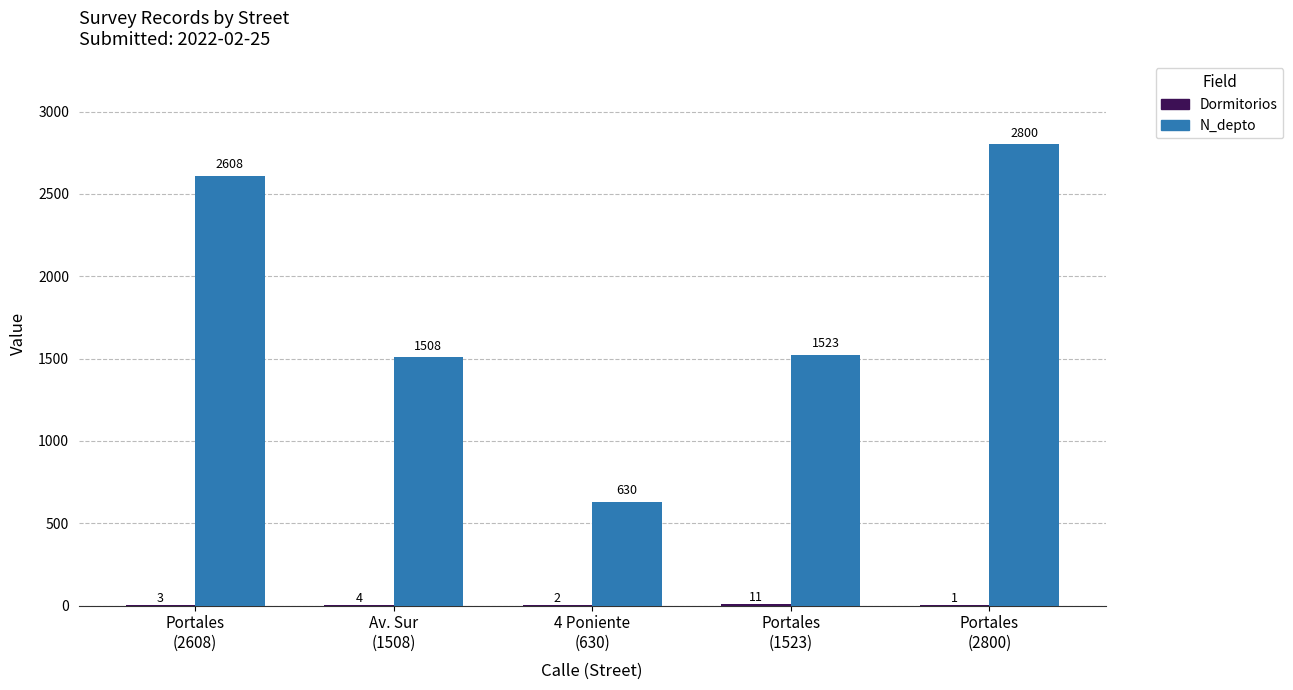

What is the maximum value for N_depto?

2800